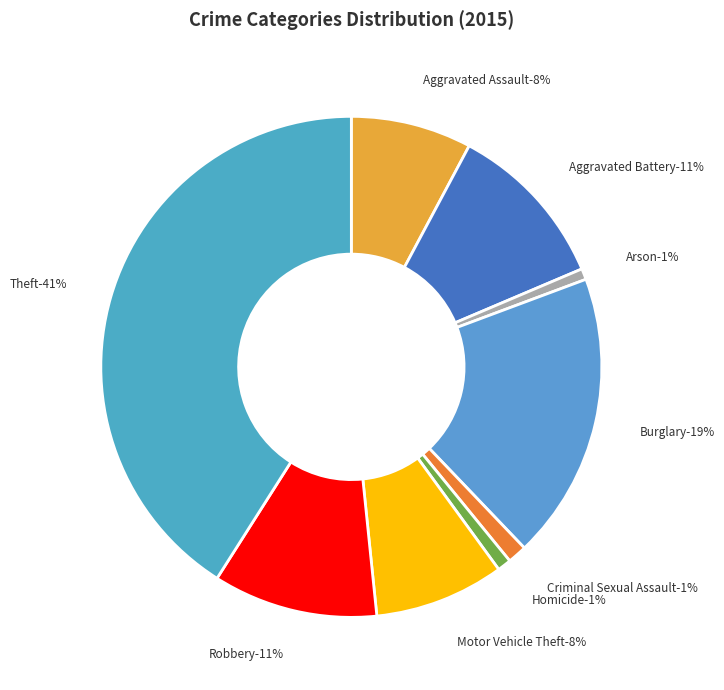

Which has a higher value, Homicide or Aggravated Battery?

Aggravated Battery